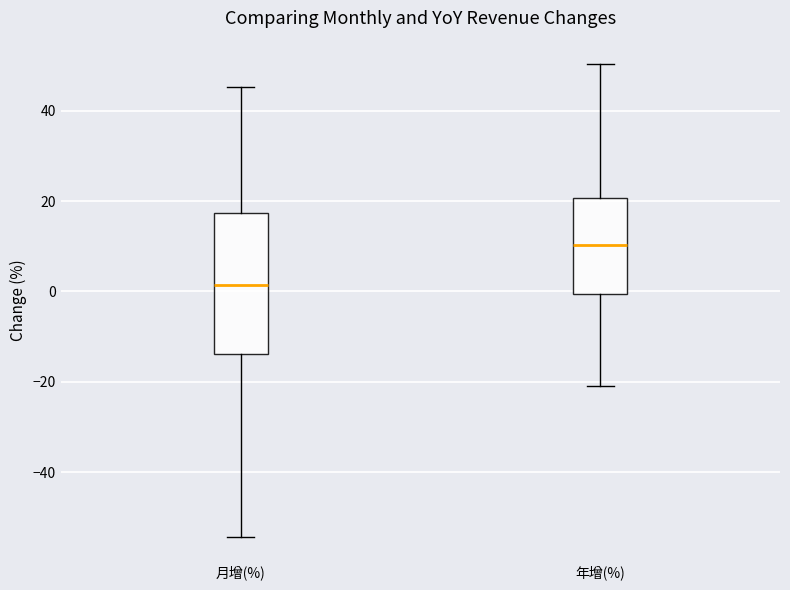

Reading left to right, transcribe this box plot: for each box, give where its median line is, the range the box spans, and where its two whiskers end, as read against the y-axis. The values are not printed on the chart, so give them approximately, as read against the axis.

月增(%): median 2, box -14 to 18, whiskers -54 to 46
年增(%): median 10, box 0 to 20, whiskers -20 to 50